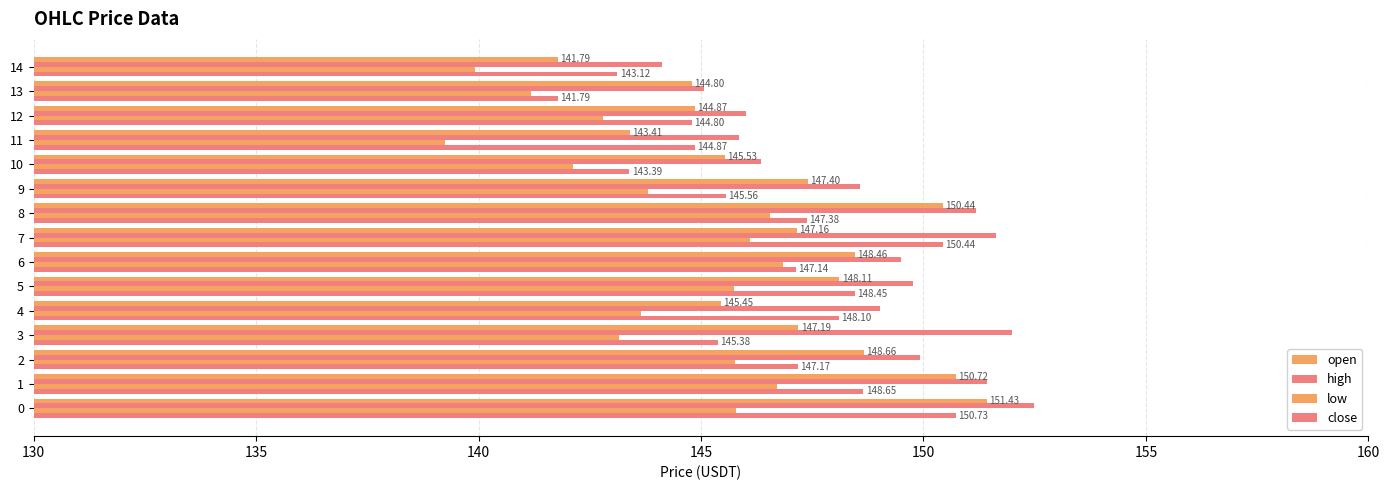

Count the number of data series in this chart.

4